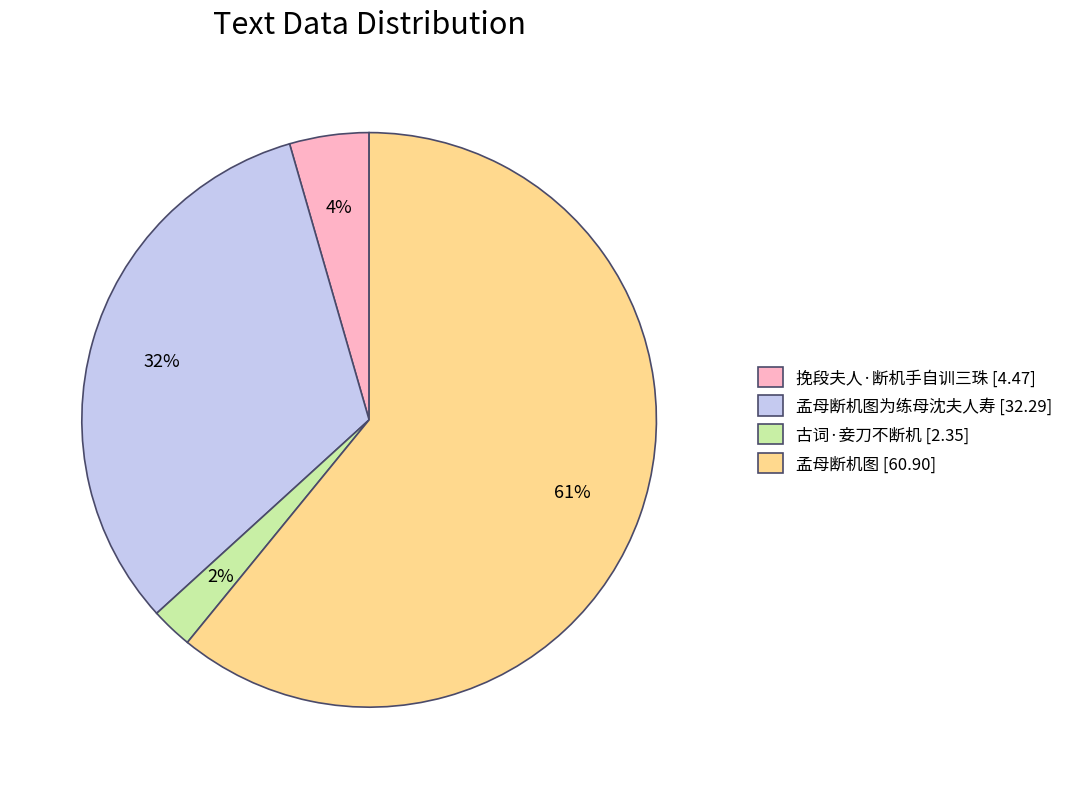

To the nearest percent, what is the average slice percentage?

25%